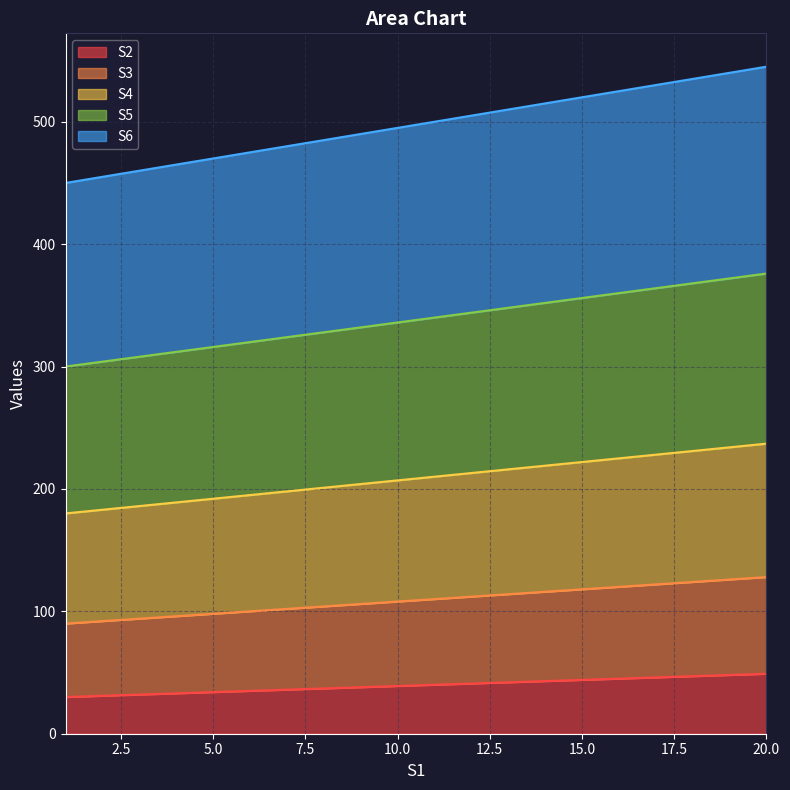

Rank the series by their average value, from lowest to highest.

S2, S3, S4, S5, S6